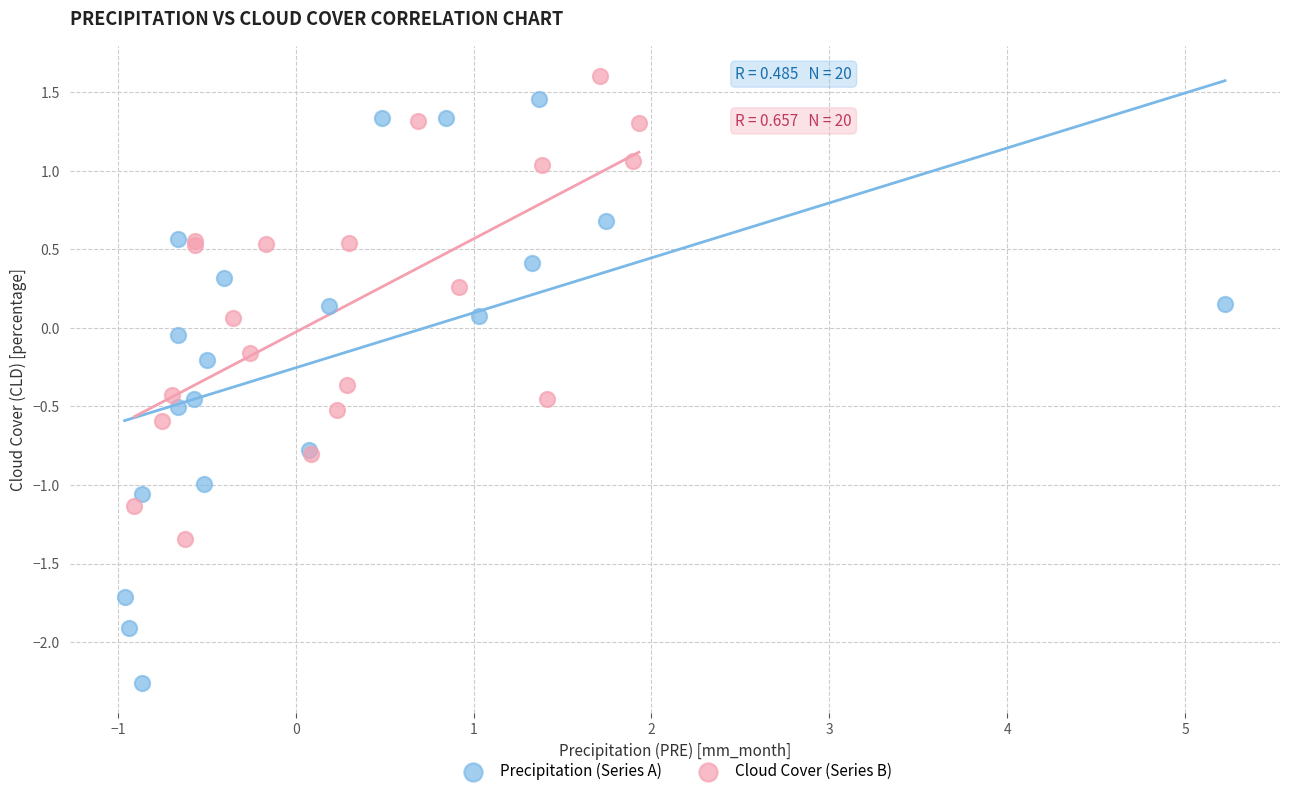

Which series reaches the minimum Y coordinate?

Precipitation (Series A)